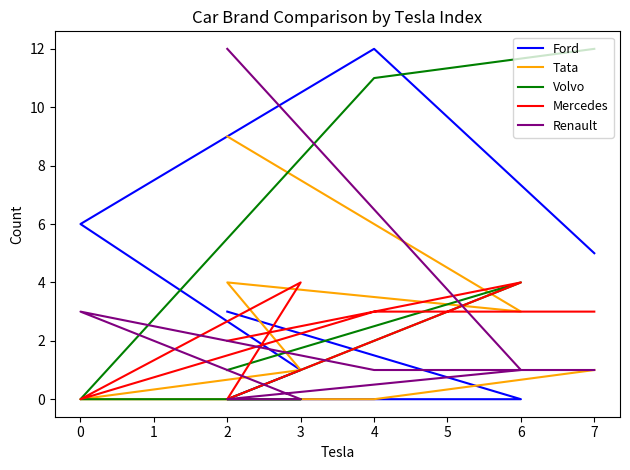

How many positive values does the Ford series have?

5